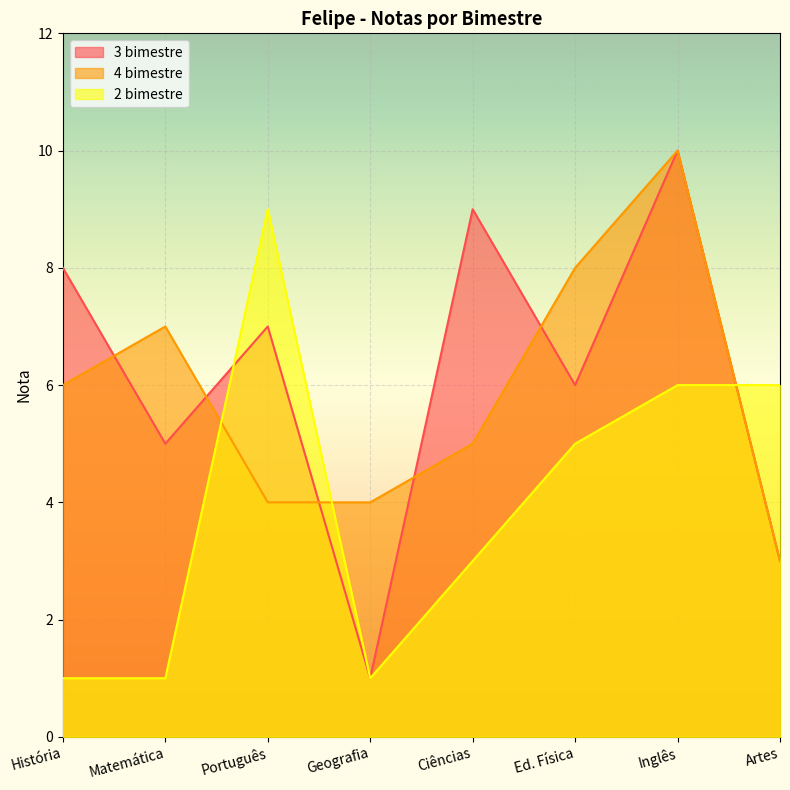

What is the difference between the highest and lowest values at Inglês?

4